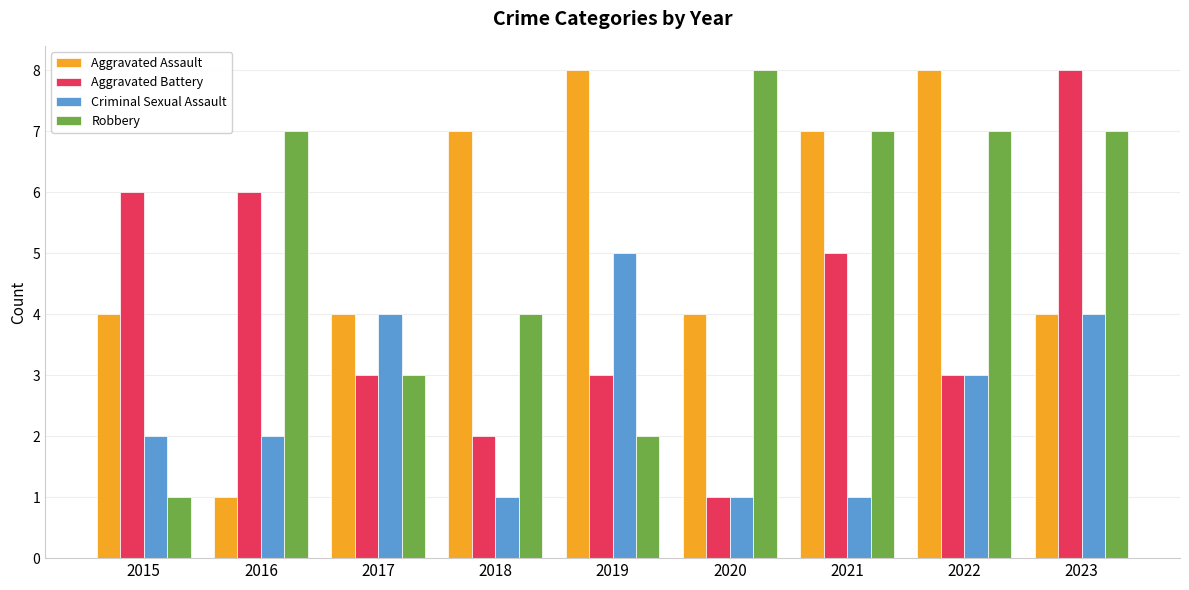

What is the difference between the maximum and minimum values in the Aggravated Assault series?

7